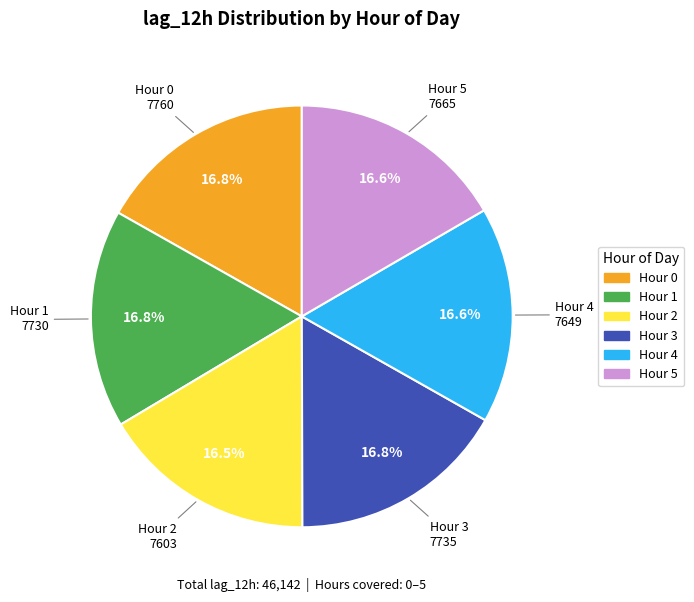

Is there any slice that represents more than half of the pie?

No